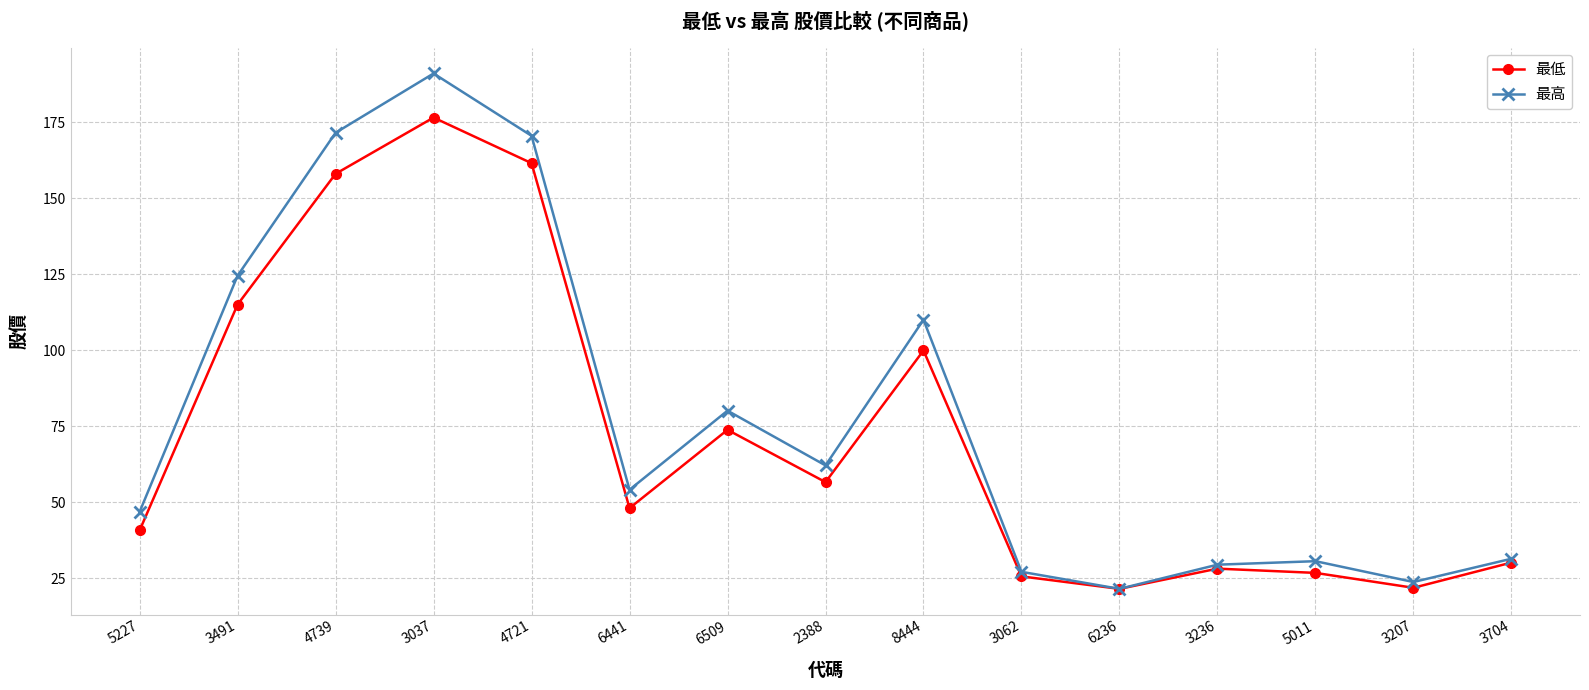

What is the lowest value of the 最低 series?

21.5